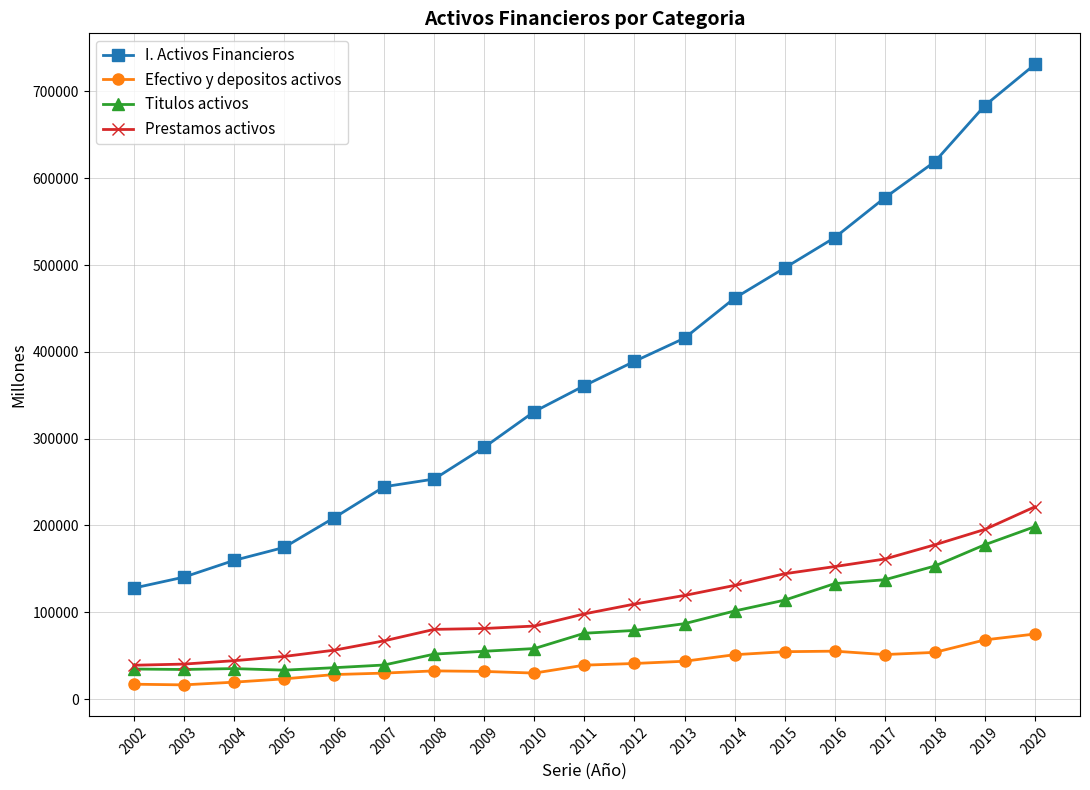

True or false: Efectivo y depositos activos and Prestamos activos intersect in this chart.

False